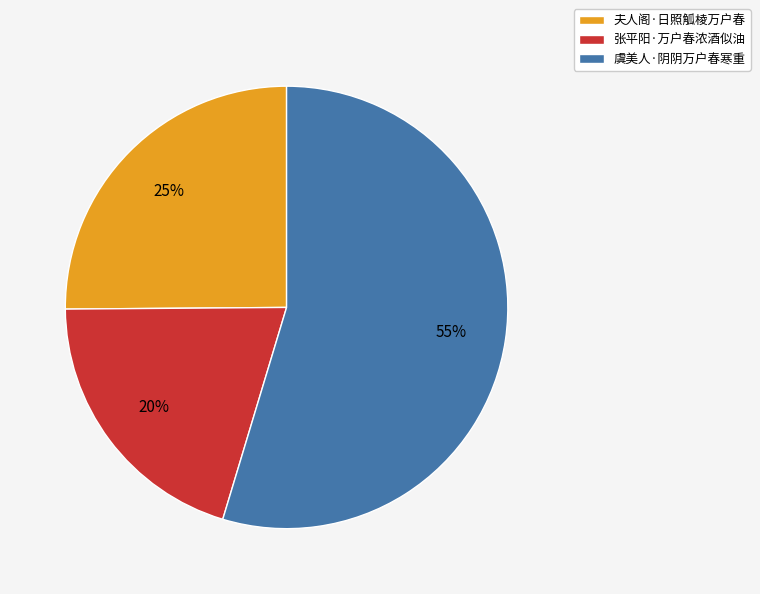

Is there a majority slice in this chart?

Yes